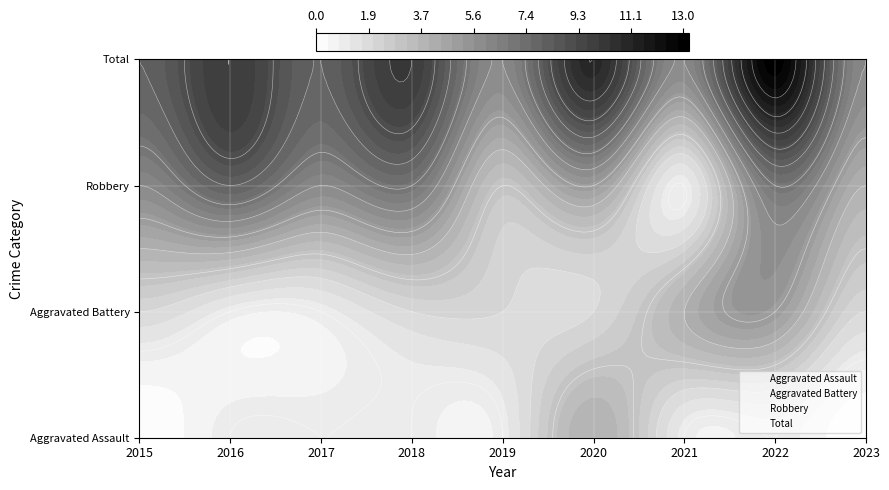

The value of Aggravated Battery at 2019 is 2. True or false?

True